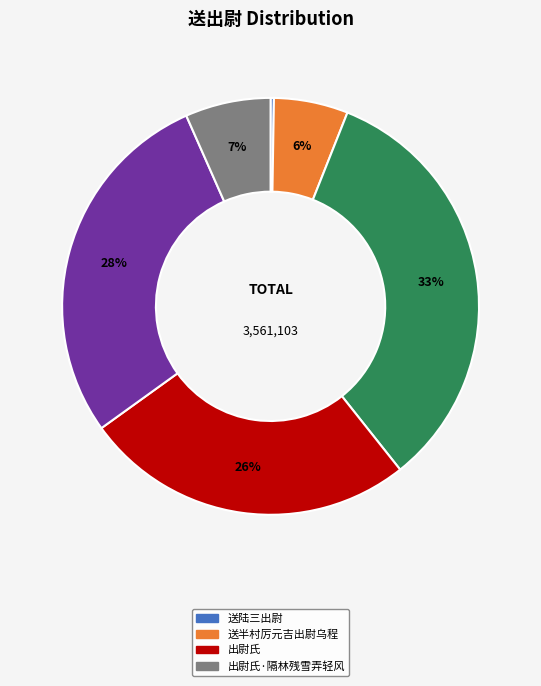

Is there any slice that represents more than half of the pie?

No